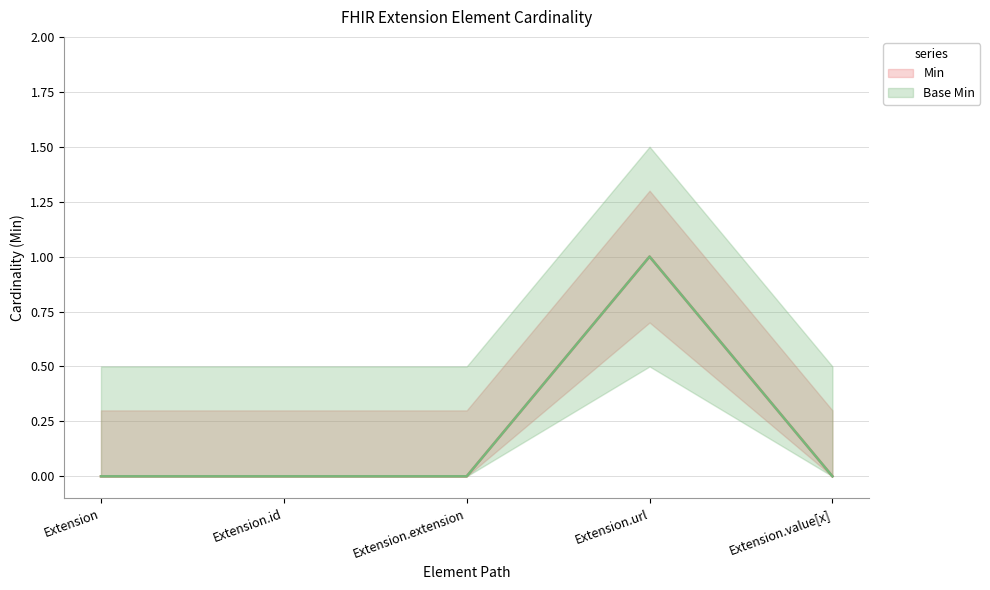

True or false: Min and Base Min intersect in this chart.

False